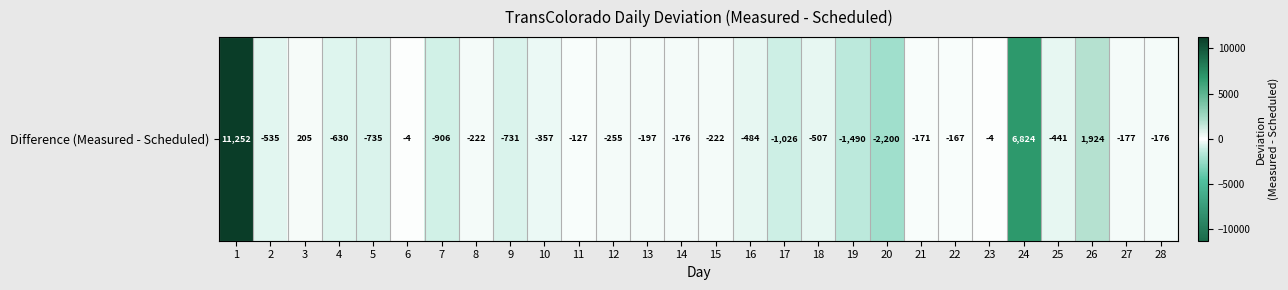

Which category has the lowest value across all series?

20